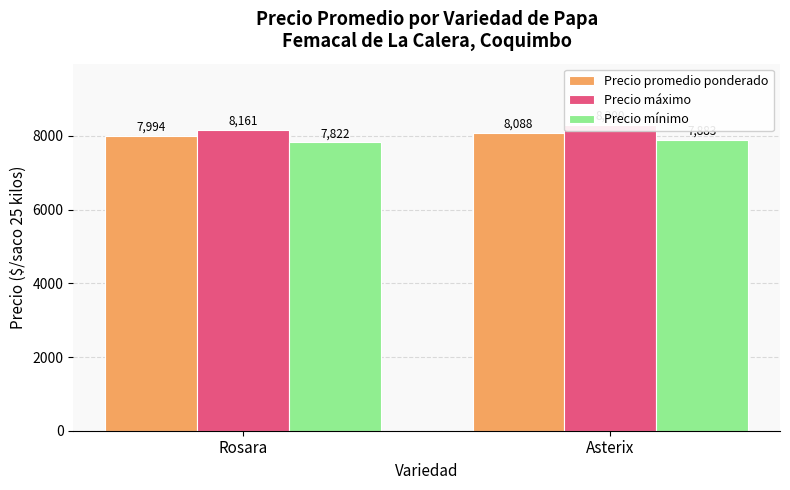

How many data points does each series have?

2